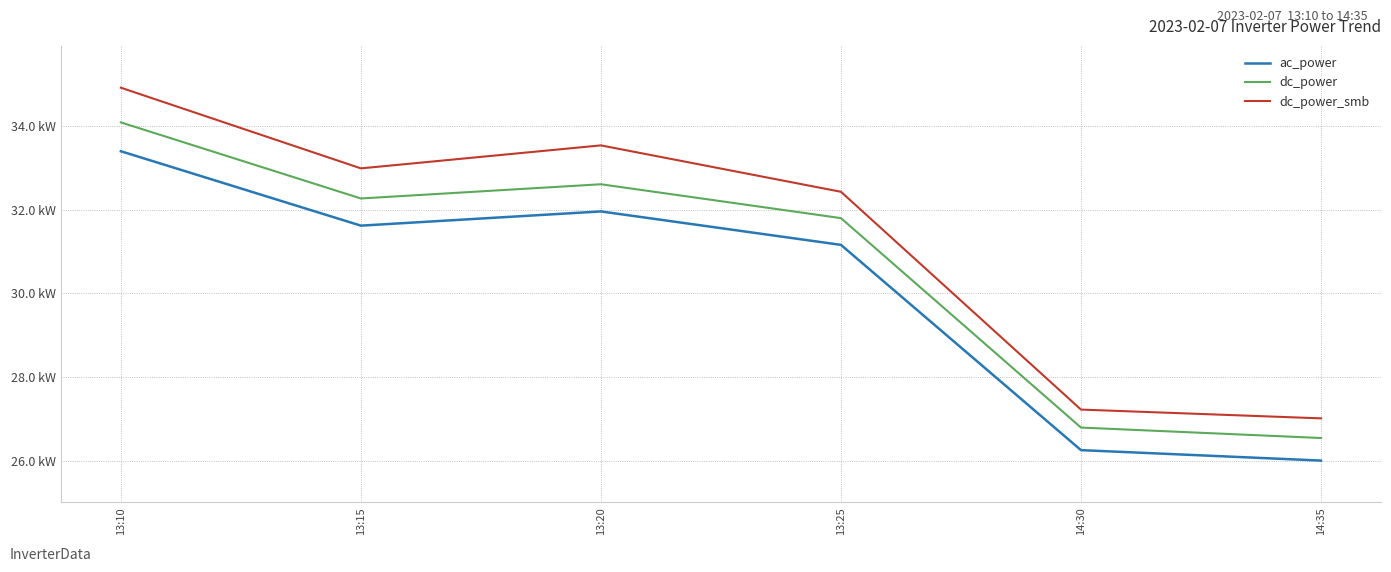

True or false: ac_power and dc_power intersect in this chart.

False